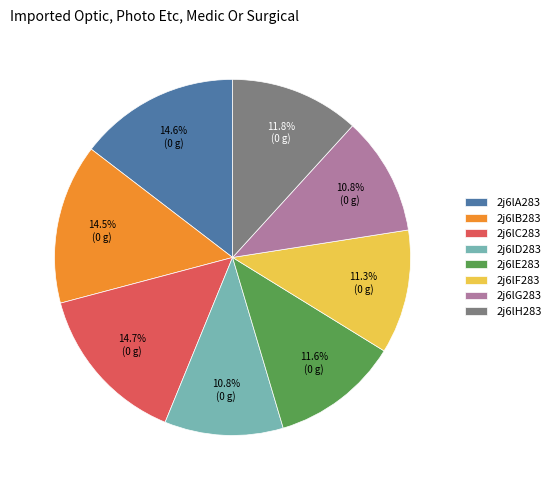

To the nearest percent, what is the difference between the largest and smallest slice percentages?

4%